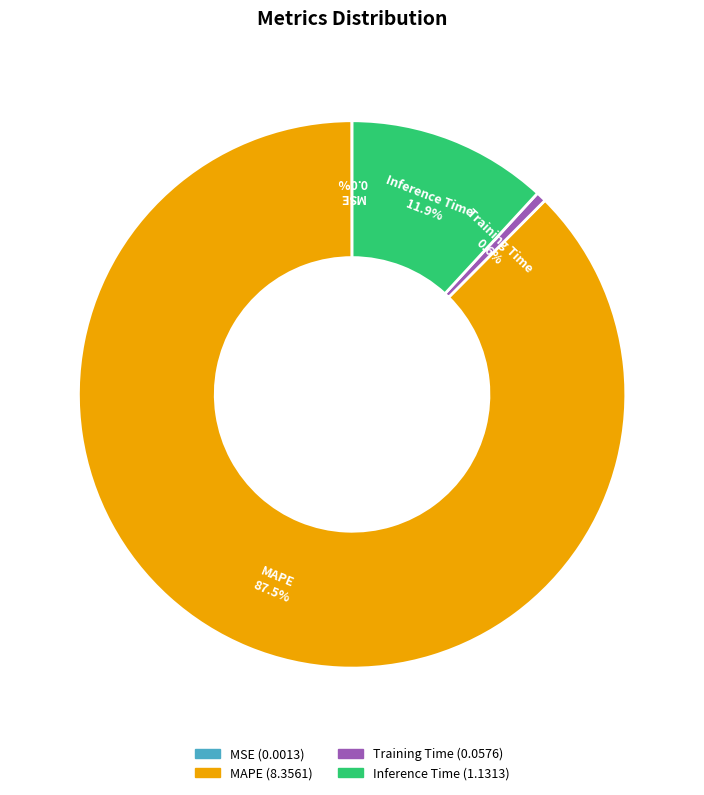

Approximately how many times larger is the value at Inference Time compared to MAPE?

0.1